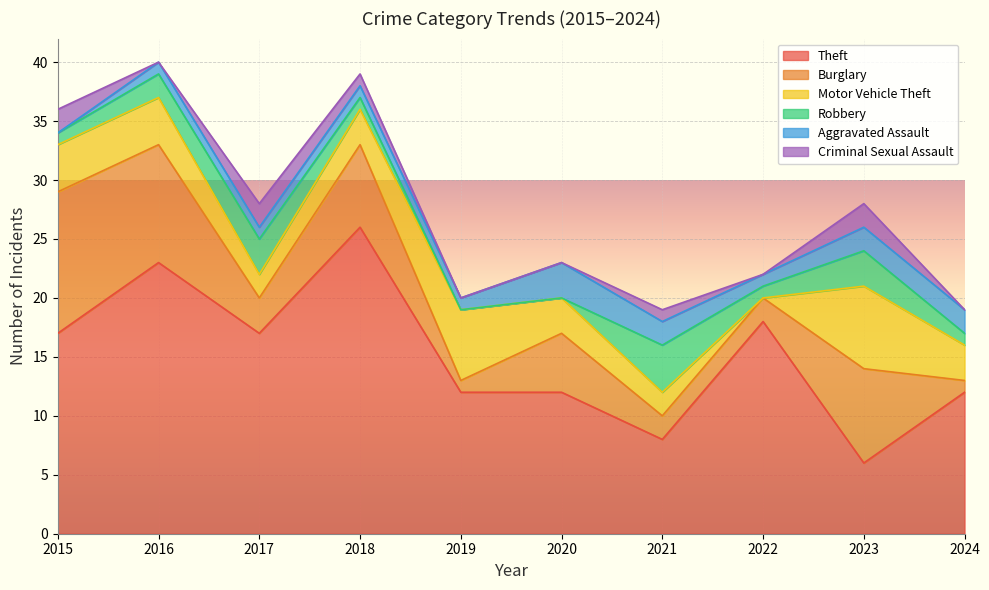

What is the sum of the Aggravated Assault values at 2021 and 2022?

3